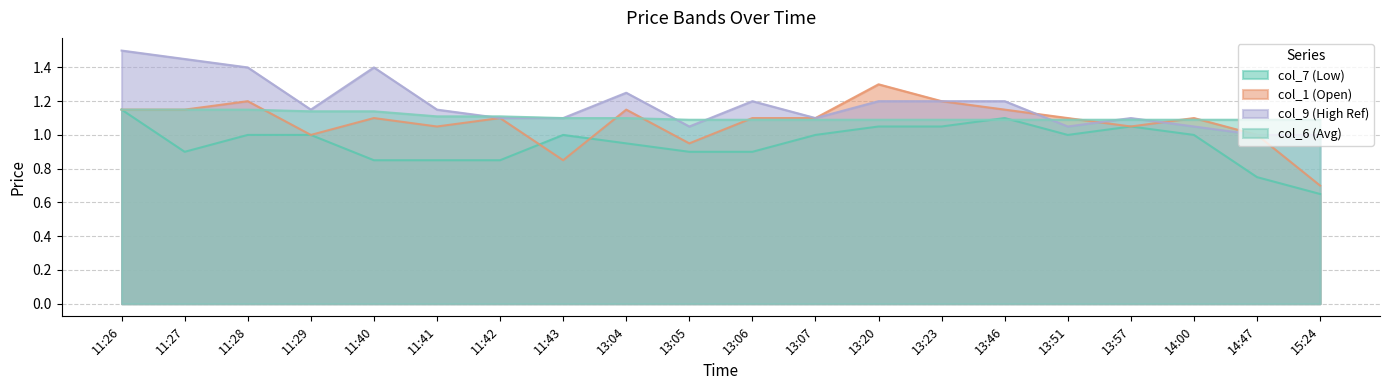

Rank the categories by col_1 (Open) value from lowest to highest.

15:24, 11:43, 13:05, 11:29, 14:47, 11:41, 13:57, 11:40, 11:42, 13:06, 13:07, 13:51, 14:00, 11:26, 11:27, 13:04, 13:46, 11:28, 13:23, 13:20